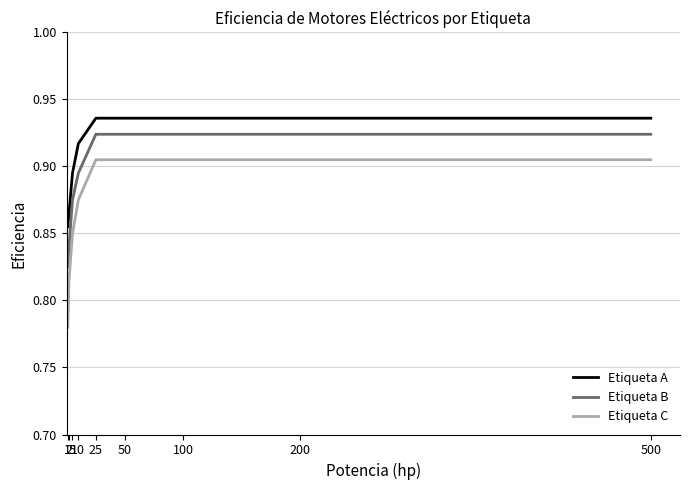

At which category does the chart reach its minimum across all series?

1